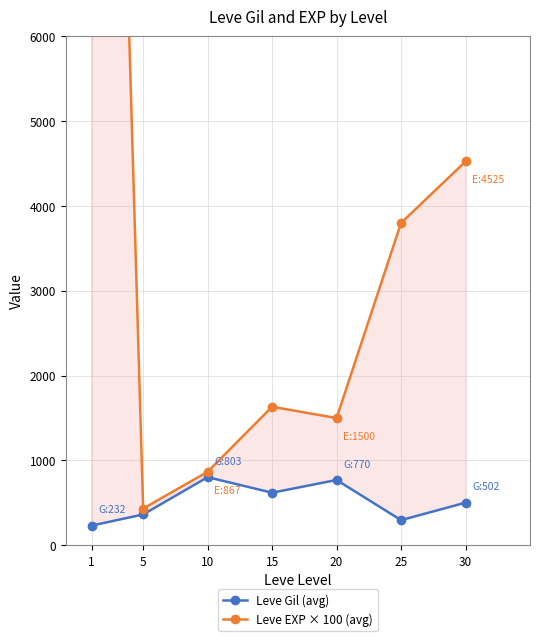

At which label does Leve EXP × 100 (avg) first exceed 1633?

1